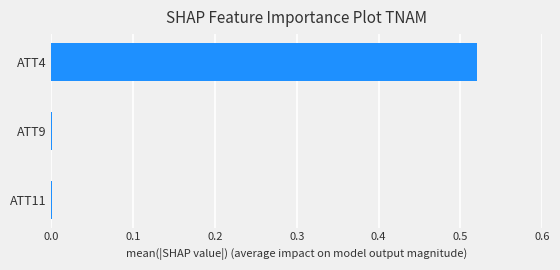

The value at ATT9 is 0.0. True or false?

True